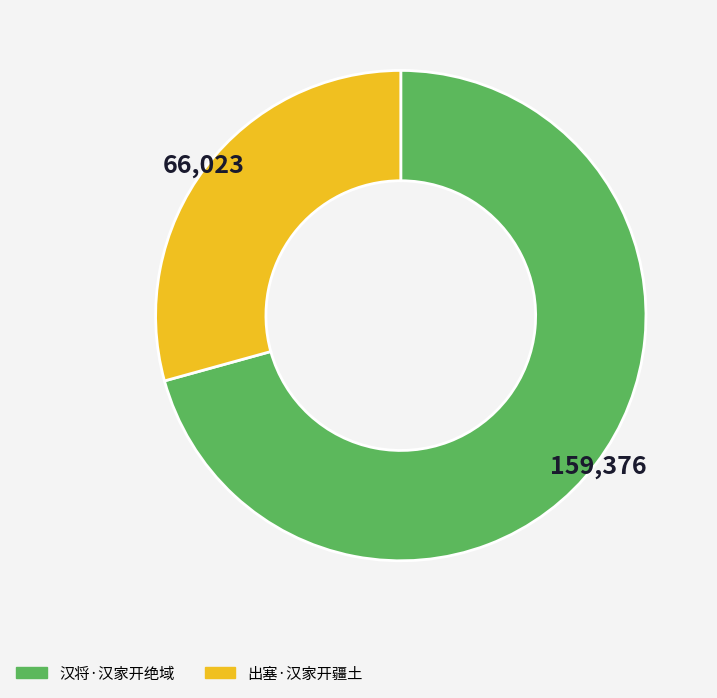

Does 出塞·汉家开疆土 account for over 50% of the chart?

No